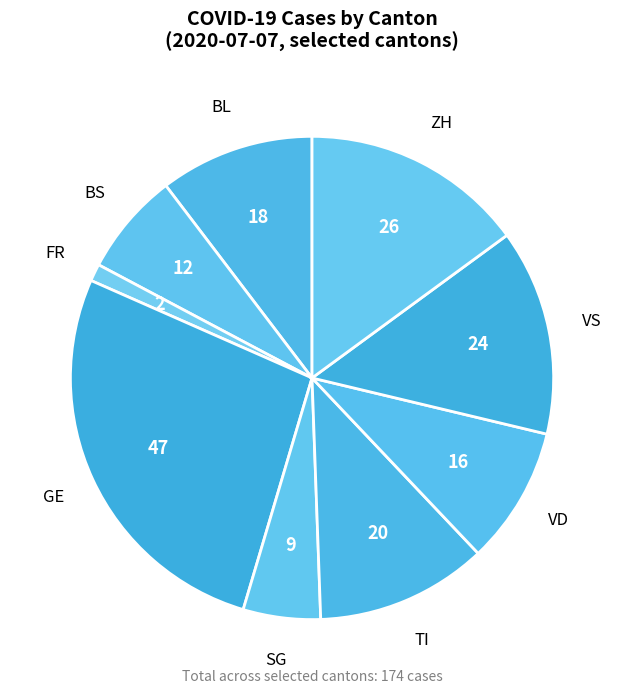

Rank the categories by value from highest to lowest.

GE, ZH, VS, TI, BL, VD, BS, SG, FR